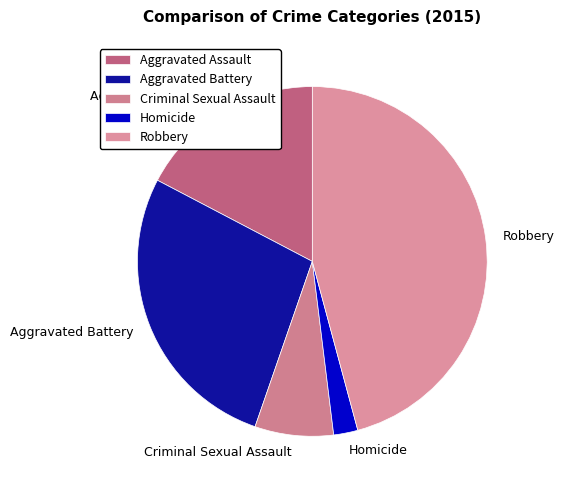

Rank the categories by value from lowest to highest.

Homicide, Criminal Sexual Assault, Aggravated Assault, Aggravated Battery, Robbery